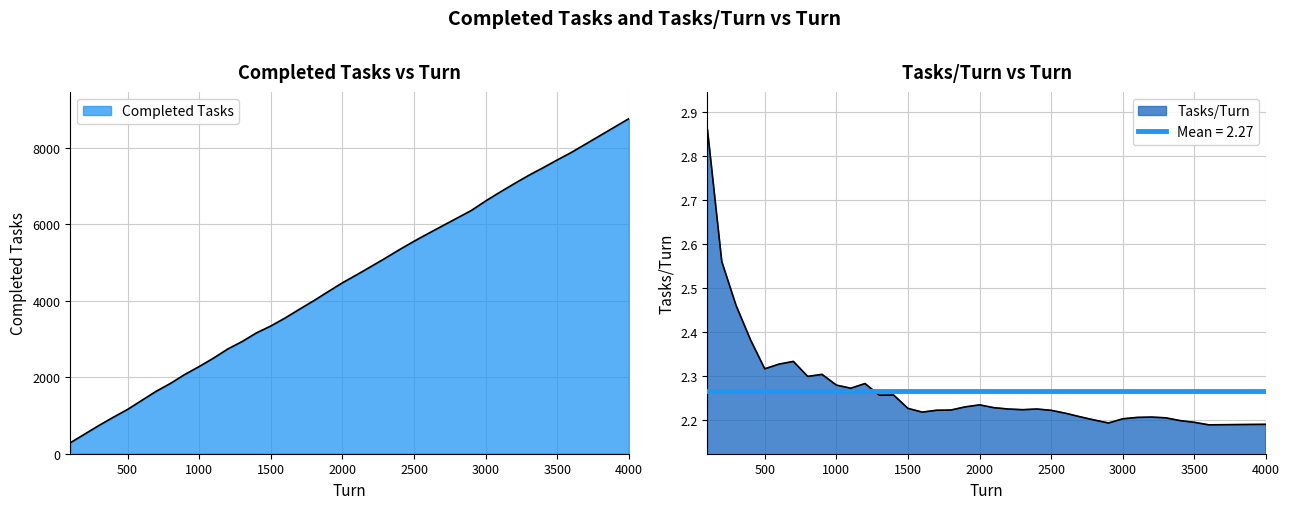

What is the total value across all series at 3900?

8541.2